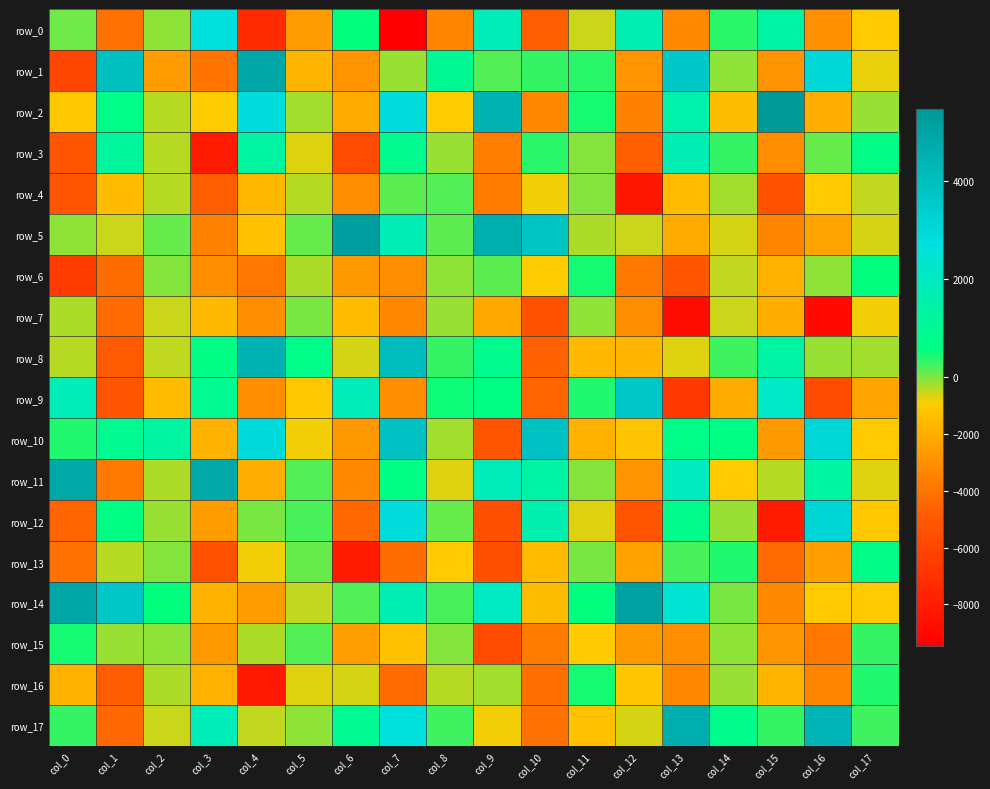

What is the difference between the highest and lowest values at col_12?

13406.5